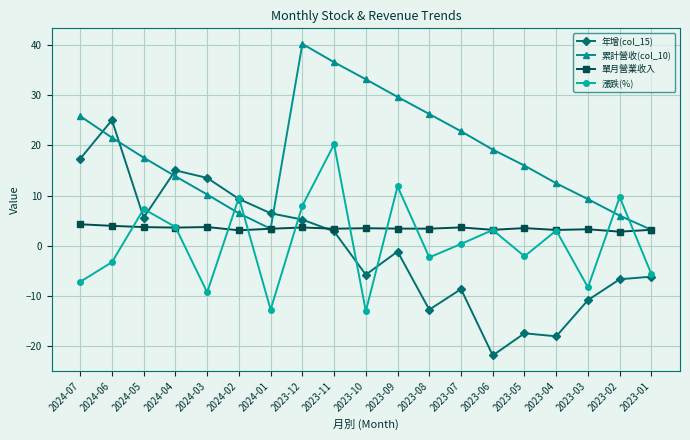

True or false: 漲跌(%) has more than 0 points higher than both neighbors.

True